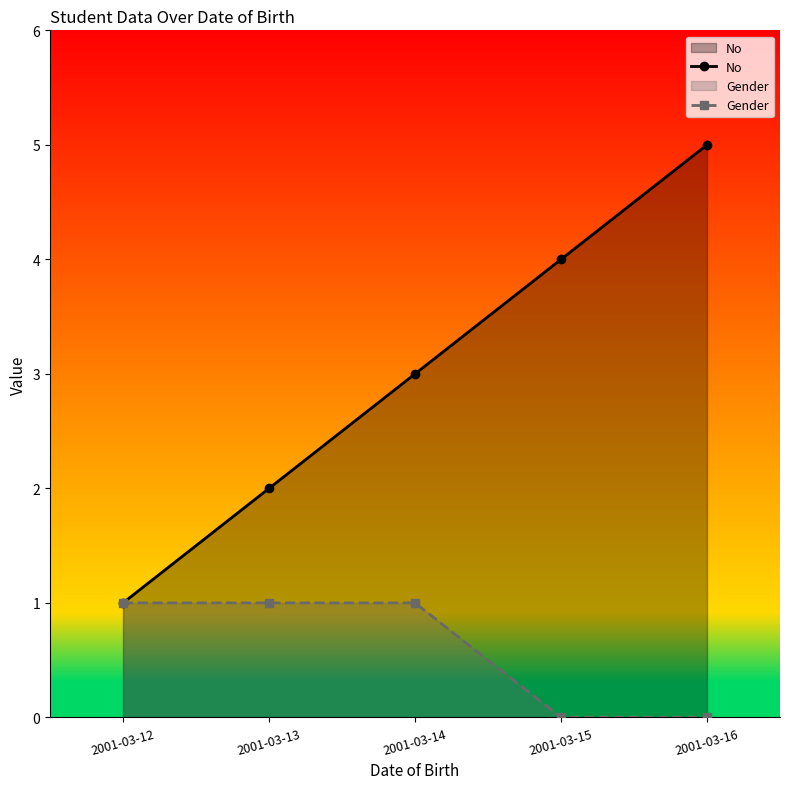

Reading right to left, extract all data points from this chart.

No: 2001-03-16=5	2001-03-15=4	2001-03-14=3	2001-03-13=2	2001-03-12=1
Gender: 2001-03-16=0	2001-03-15=0	2001-03-14=1	2001-03-13=1	2001-03-12=1